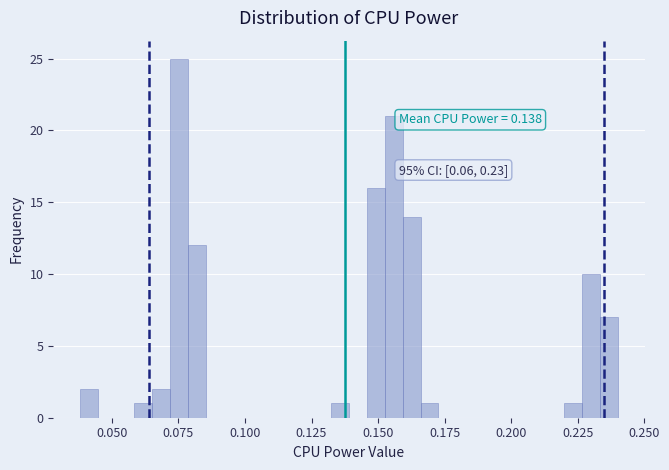

Read against the x-axis, roughly where is the centre of the tallest bar?

0.075